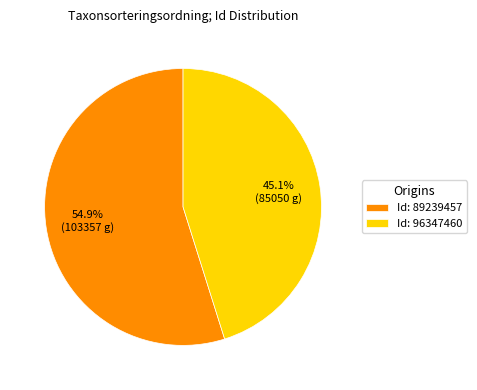

To the nearest percent, what is the difference between the largest and smallest slice percentages?

10%